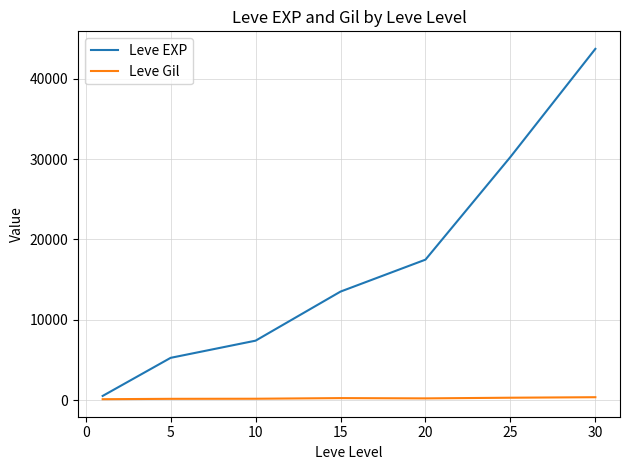

What is the highest value of the Leve EXP series?

43730.0